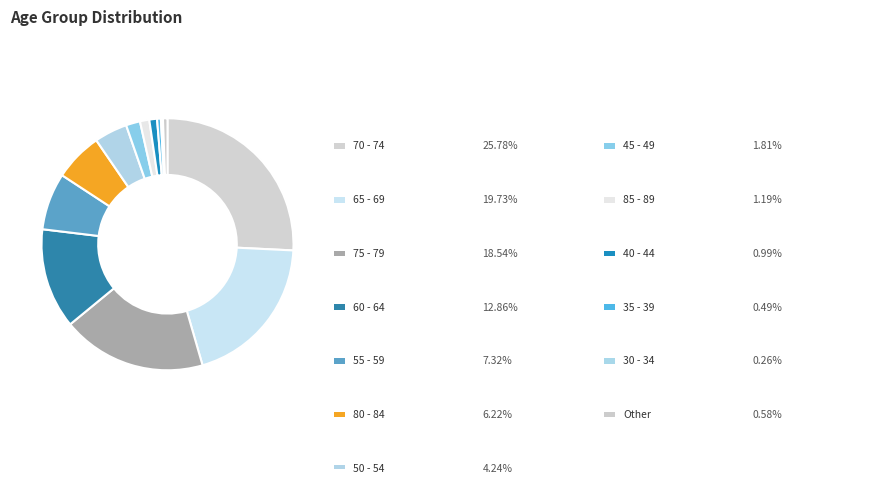

Is there a majority slice in this chart?

No